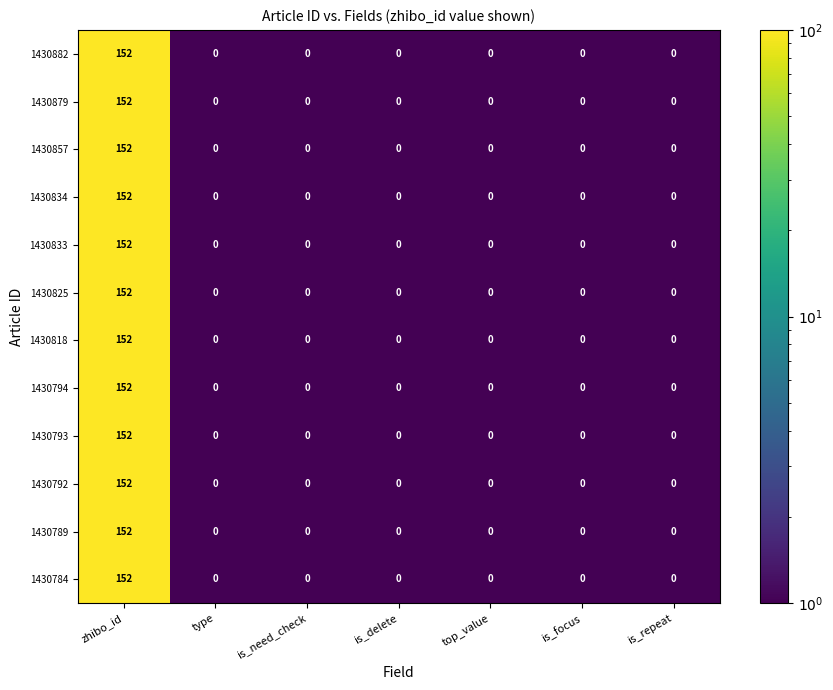

Which category has the highest value across all series?

zhibo_id